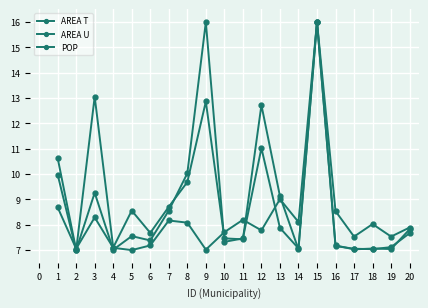

Reading right to left, transcribe all the data shown in this chart.

AREA T: 7.9	7.5	8.0	7.5	8.5	16.0	8.1	9.0	7.8	8.2	7.7	7.0	8.1	8.2	7.2	7.0	7.1	8.3	7.1	8.7
AREA U: 7.8	7.0	7.1	7.0	7.2	16.0	7.0	9.1	12.7	7.4	7.5	12.9	9.7	8.7	7.7	8.6	7.1	13.0	7.0	10.6
POP: 7.7	7.1	7.0	7.1	7.2	16.0	7.1	7.9	11.0	7.5	7.3	16.0	10.0	8.6	7.4	7.6	7.0	9.3	7.0	10.0